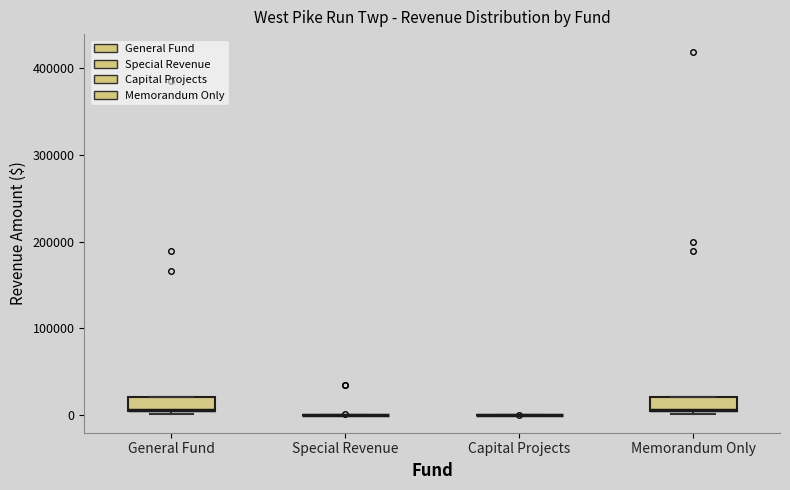

Reading left to right, transcribe this box plot: for each box, give where its median line is, the range the box spans, and where its two whiskers end, as read against the y-axis. The values are not printed on the chart, so give them approximately, as read against the axis.

General Fund: median 10000 (drawn on the box's lower edge), box 0 to 20000, whiskers 0 (just below the box's lower edge) to 20000
Special Revenue: box collapsed to a line at 0, whiskers 0 to 0
Capital Projects: box collapsed to a line at 0, whiskers 0 to 0
Memorandum Only: median 10000 (drawn on the box's lower edge), box 0 to 20000, whiskers 0 (just below the box's lower edge) to 20000